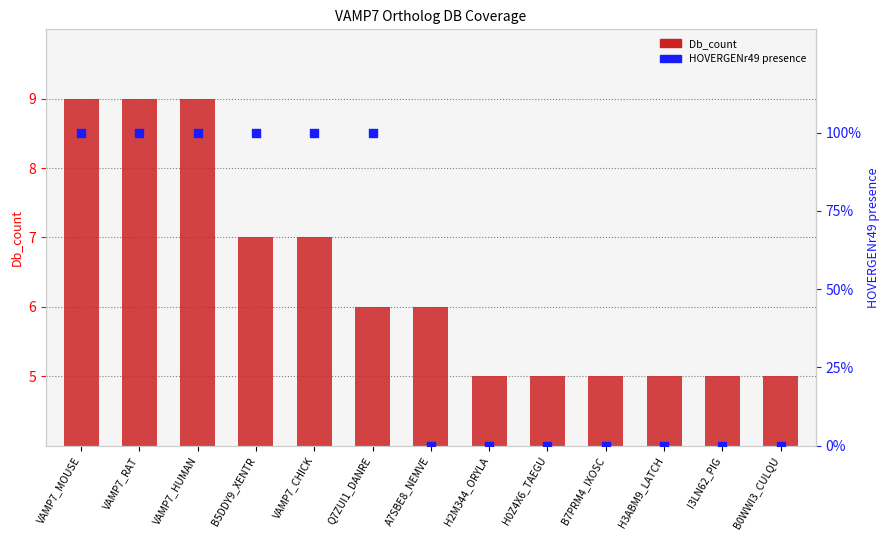

Which series contains the lowest Y value?

HOVERGENr49 presence